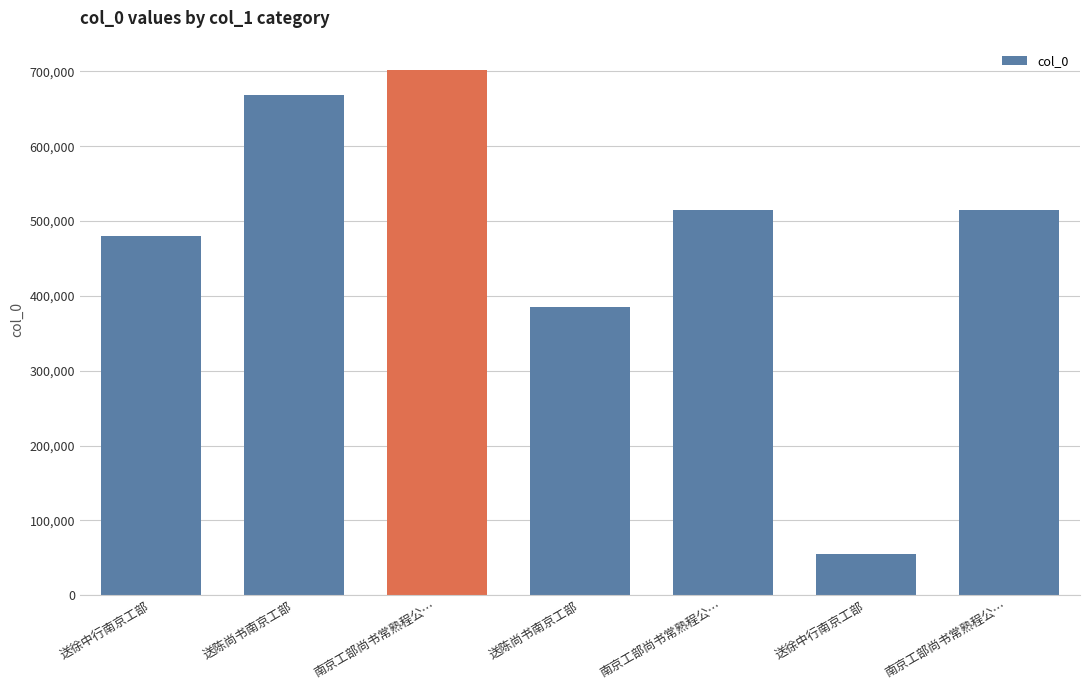

List the labels in order of value, largest first.

南京工部尚书常熟程公…, 送陈尚书南京工部, 南京工部尚书常熟程公…, 南京工部尚书常熟程公…, 送徐中行南京工部, 送陈尚书南京工部, 送徐中行南京工部